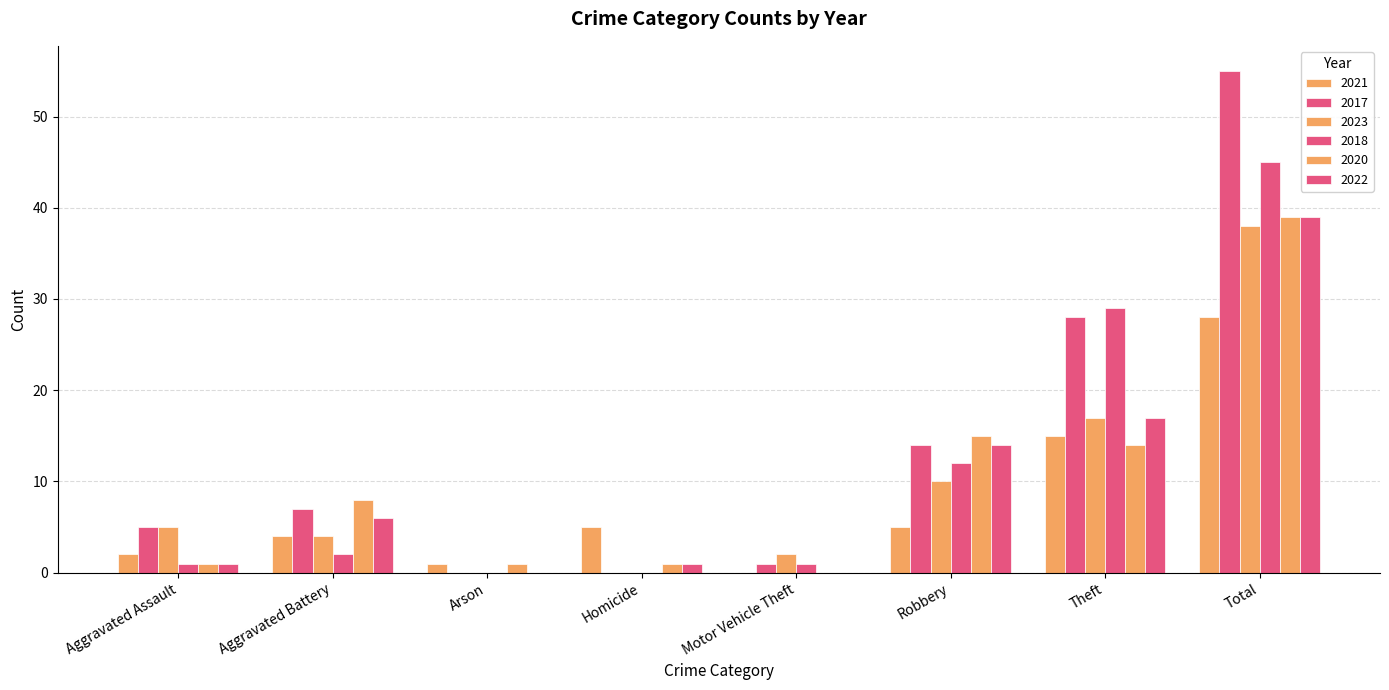

How many values in 2020 are above zero?

7